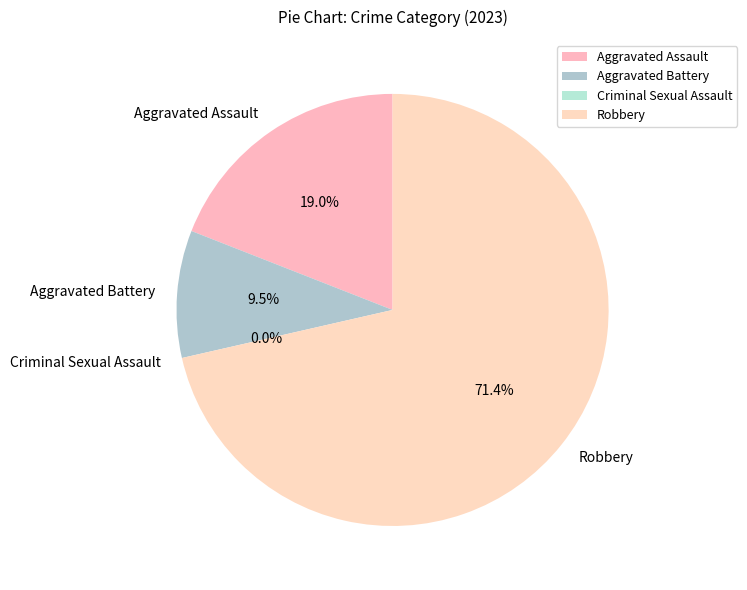

What percentage is NOT represented by Aggravated Assault?

81.0%